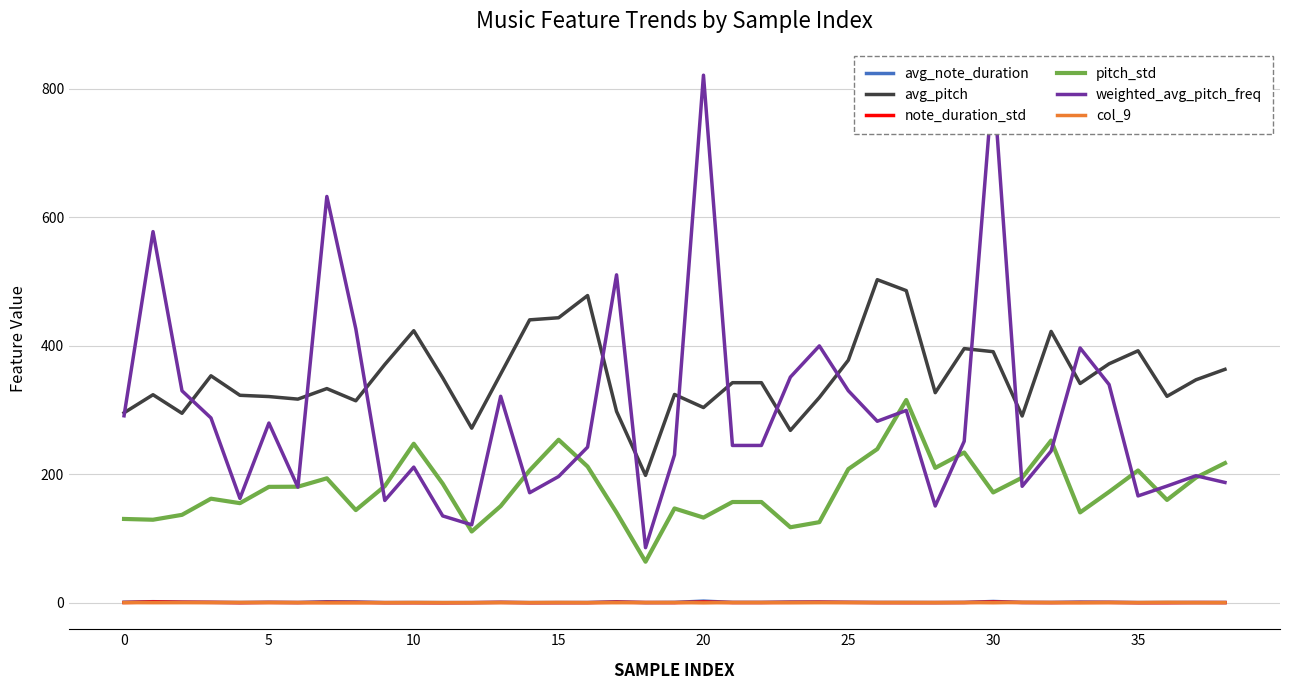

What is the lowest value of the weighted_avg_pitch_freq series?

85.9